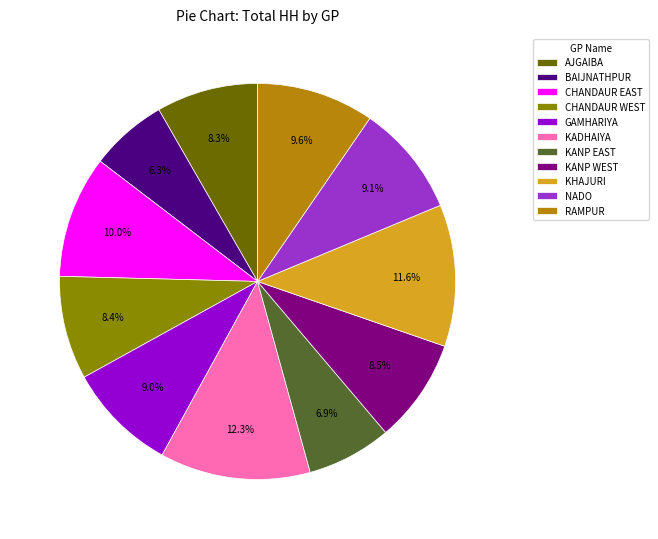

How many segments does this pie chart have?

11